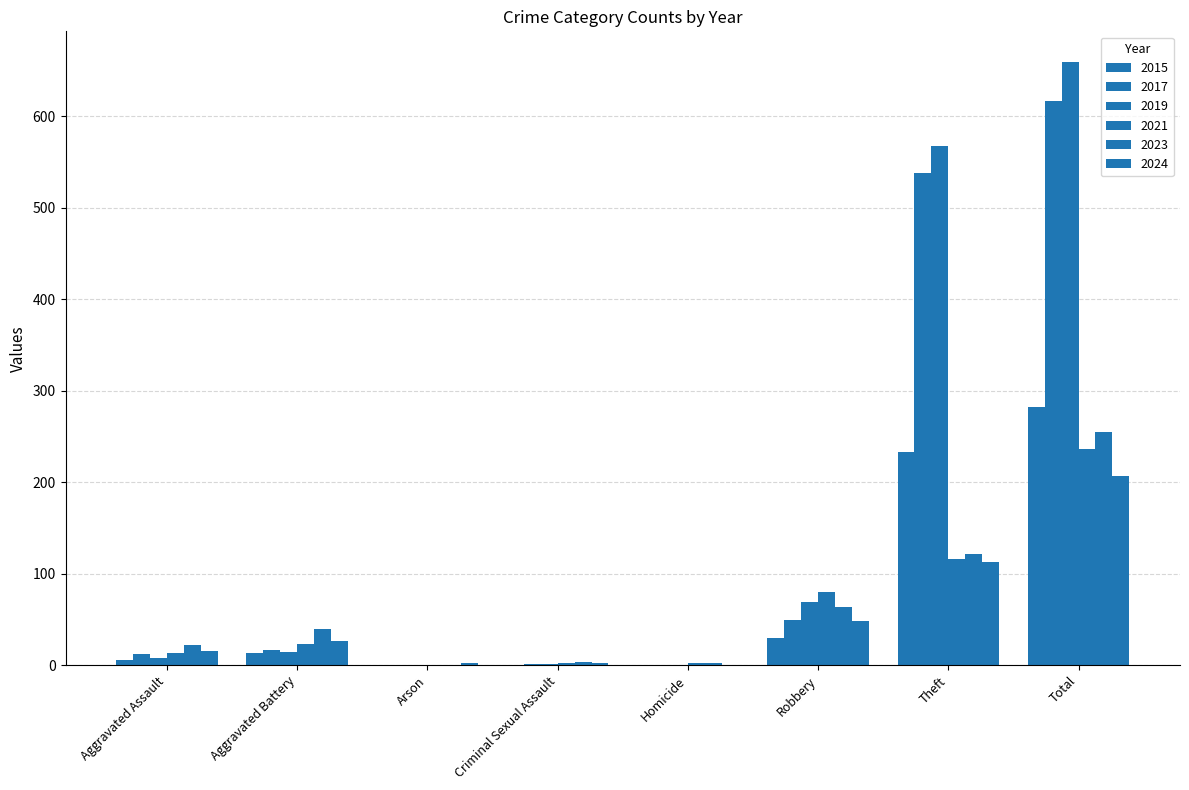

How many groups of bars are there?

8